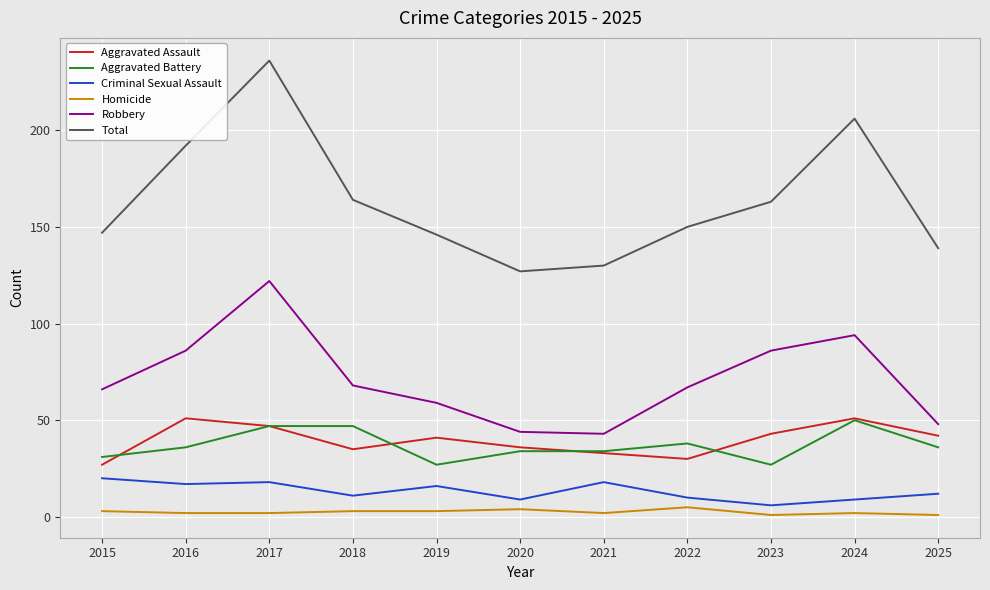

Does the chart display data point markers on the line(s)?

No